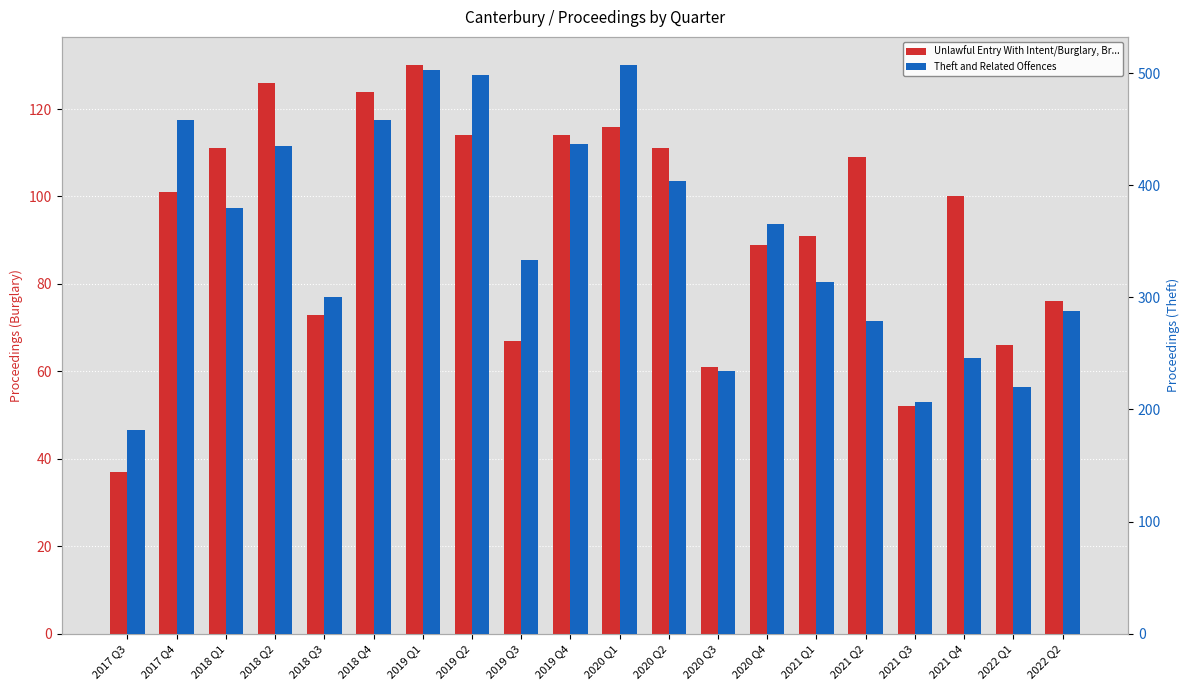

Reading left to right, what are all the values shown in this chart?

Unlawful Entry With Intent/Burglary, Br...: 2017 Q3=37	2017 Q4=101	2018 Q1=111	2018 Q2=126	2018 Q3=73	2018 Q4=124	2019 Q1=130	2019 Q2=114	2019 Q3=67	2019 Q4=114	2020 Q1=116	2020 Q2=111	2020 Q3=61	2020 Q4=89	2021 Q1=91	2021 Q2=109	2021 Q3=52	2021 Q4=100	2022 Q1=66	2022 Q2=76
Theft and Related Offences: 2017 Q3=182	2017 Q4=458	2018 Q1=380	2018 Q2=435	2018 Q3=300	2018 Q4=458	2019 Q1=503	2019 Q2=498	2019 Q3=333	2019 Q4=437	2020 Q1=507	2020 Q2=404	2020 Q3=234	2020 Q4=365	2021 Q1=314	2021 Q2=279	2021 Q3=207	2021 Q4=246	2022 Q1=220	2022 Q2=288